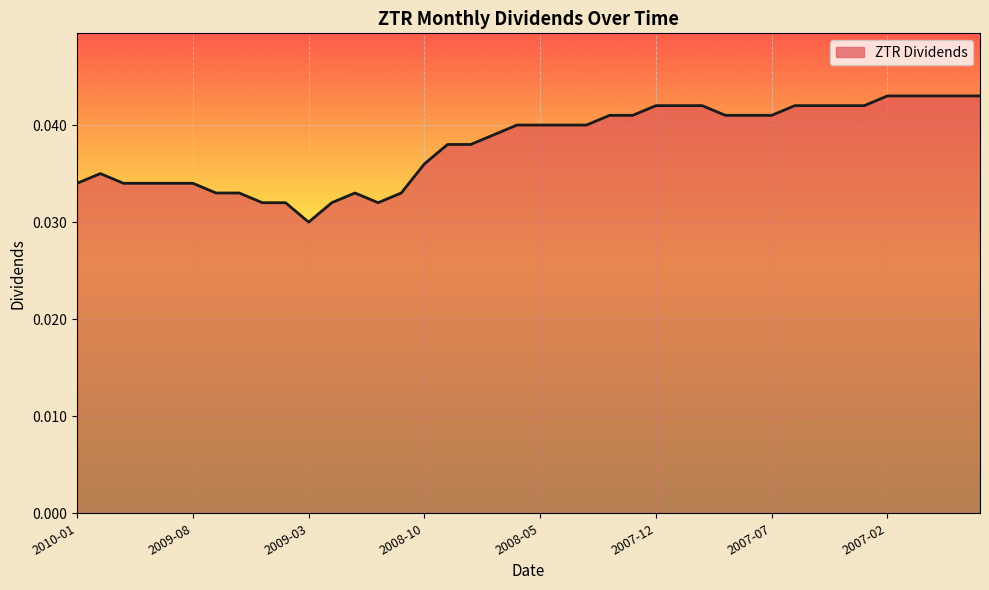

Where is the first local maximum?

2009-12